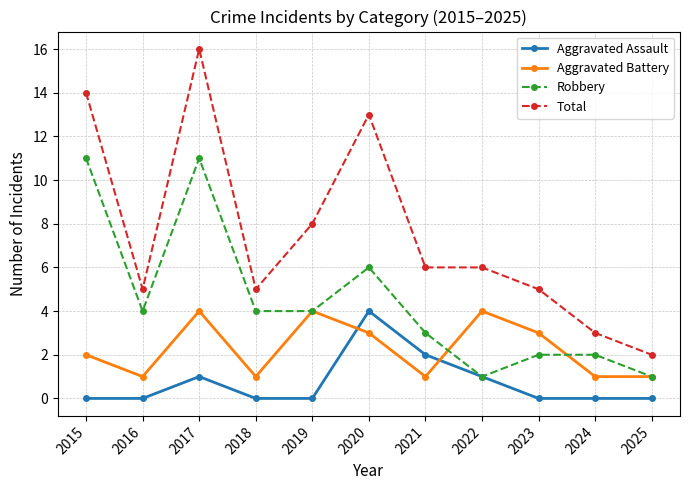

Which category has the highest value in the Aggravated Assault series?

2020